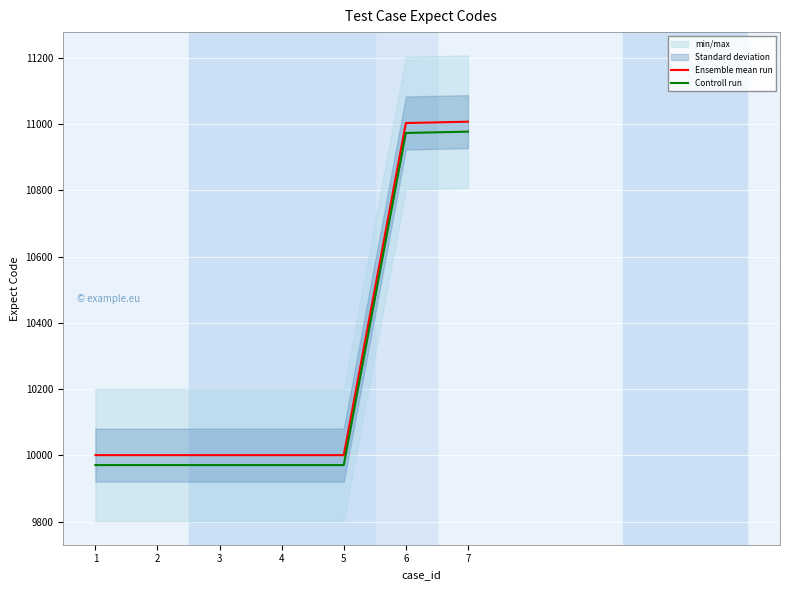

What is the difference between the maximum and minimum values in the Ensemble mean run series?

1006